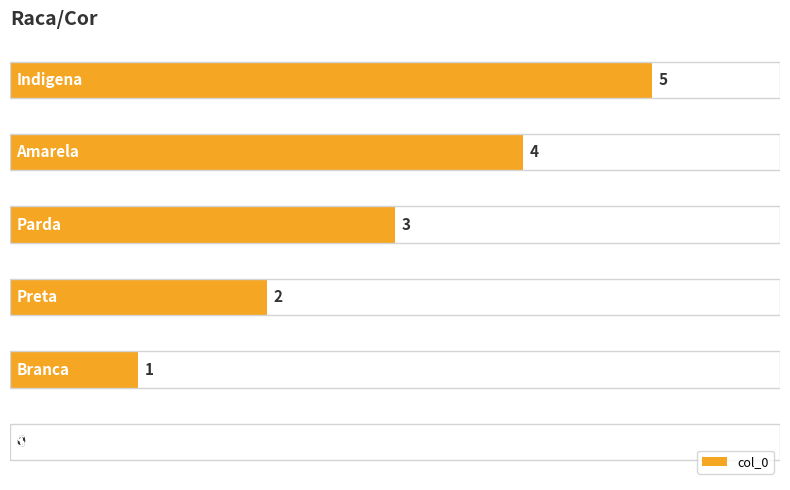

Are the bars horizontal?

Yes